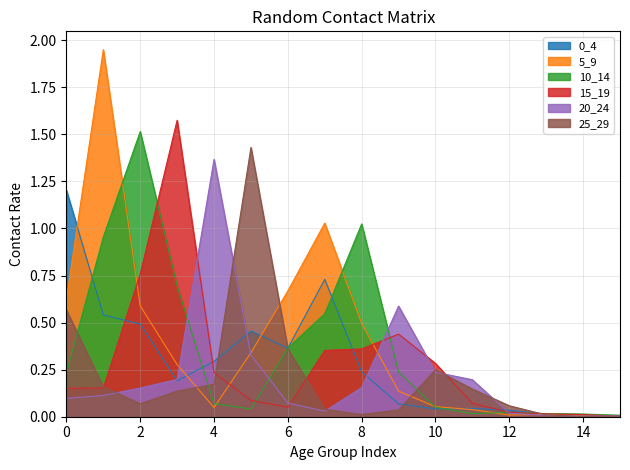

Between 2 and 1, which is larger?

1